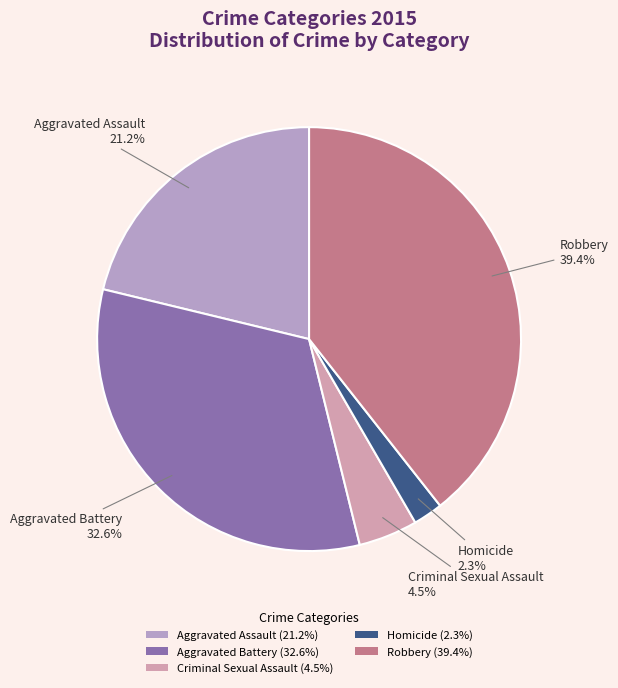

Combined, do Criminal Sexual Assault and Homicide account for over 50%?

No